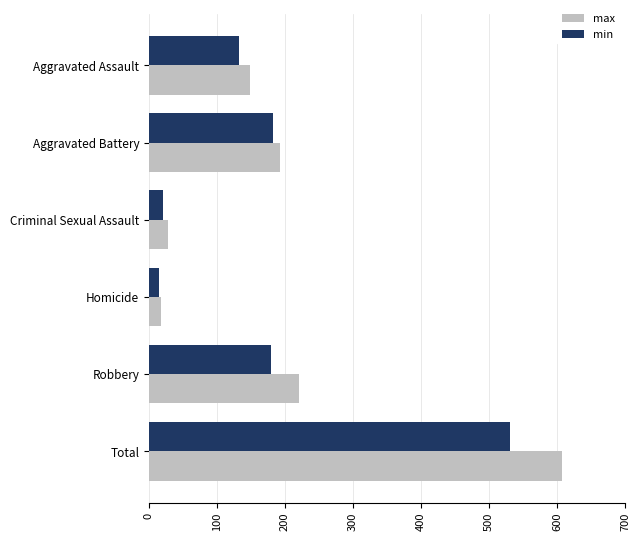

Which series has the widest spread of values?

max